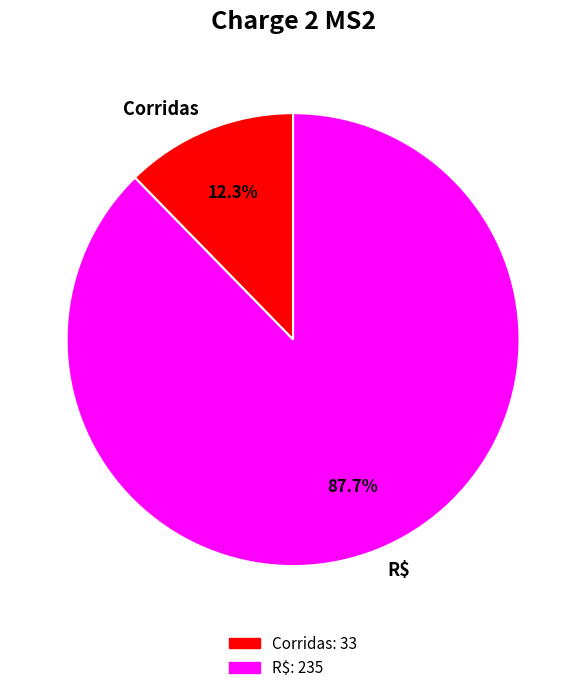

To the nearest percent, what is the difference between the largest and smallest slice percentages?

75%